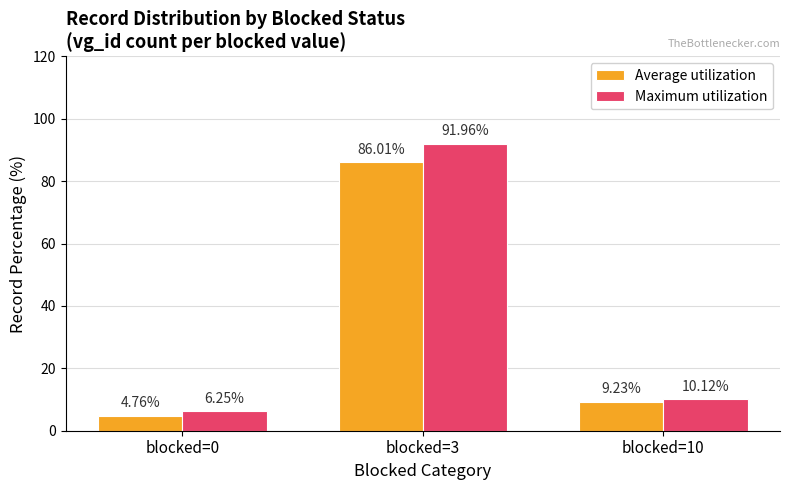

How many bars are there in each group?

2